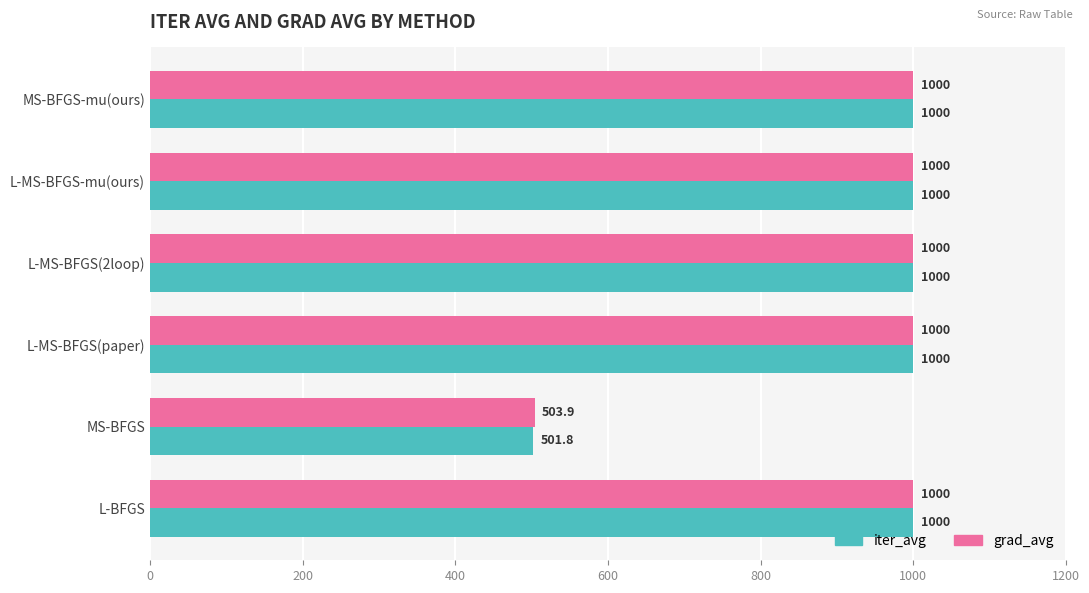

What value does the iter_avg series have at L-MS-BFGS-mu(ours)?

1000.0